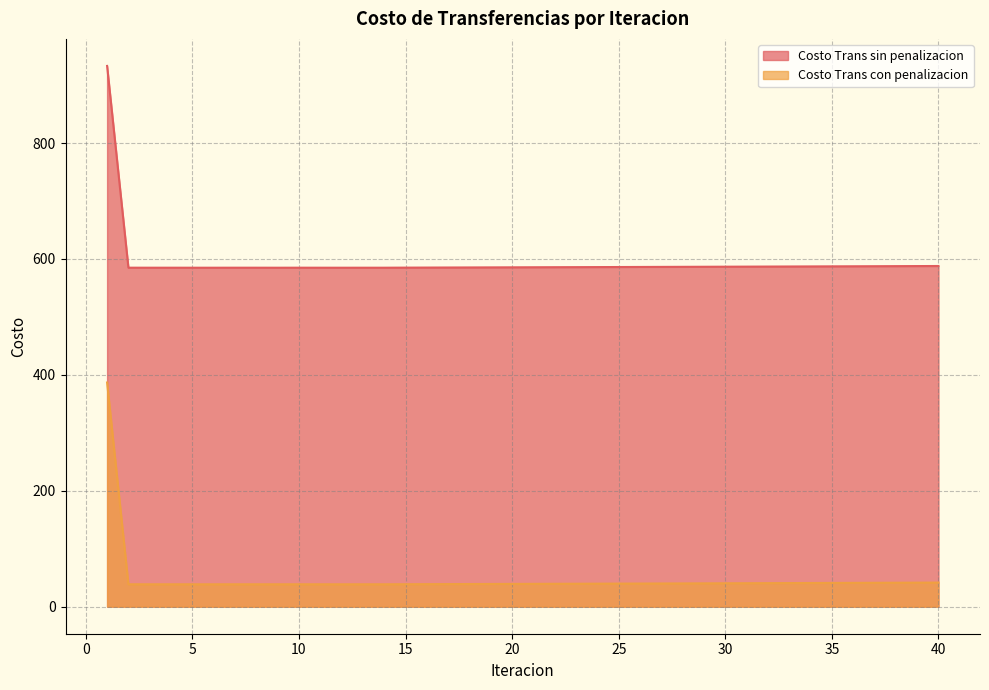

Read the Costo Trans sin penalizacion value at 33.

587.0